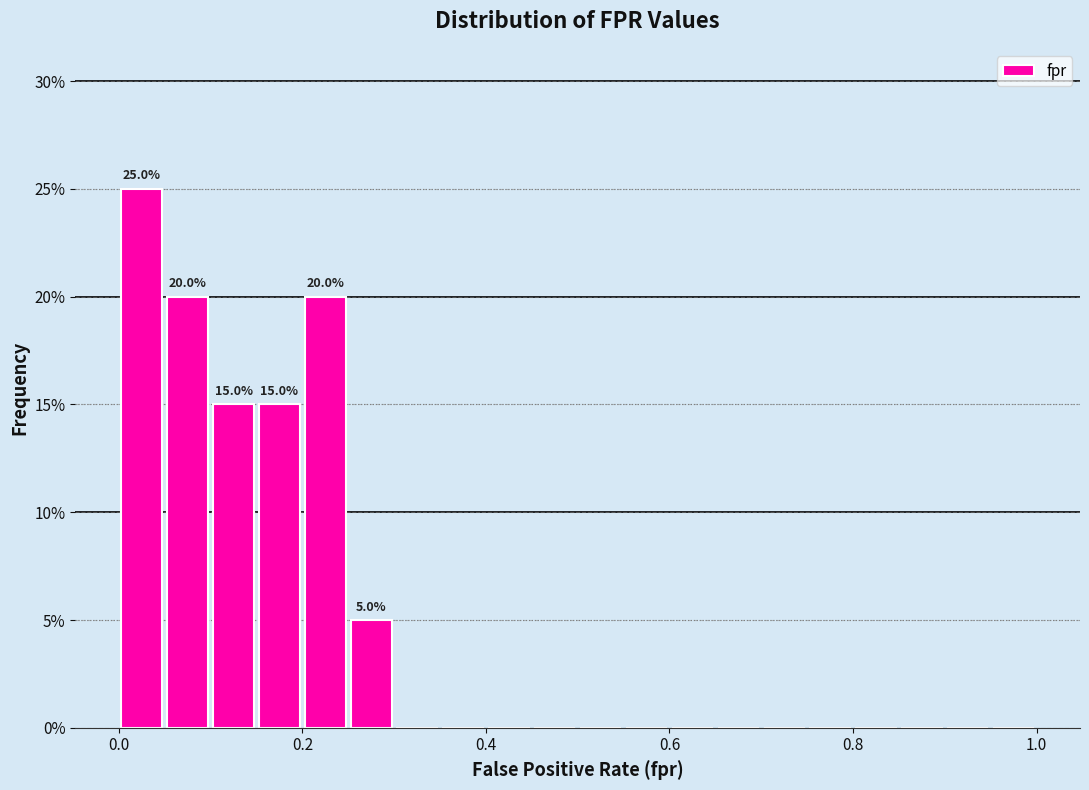

Around what value on the x-axis is the tallest bar? Give the approximate position of its centre, as read against the axis.

0.02